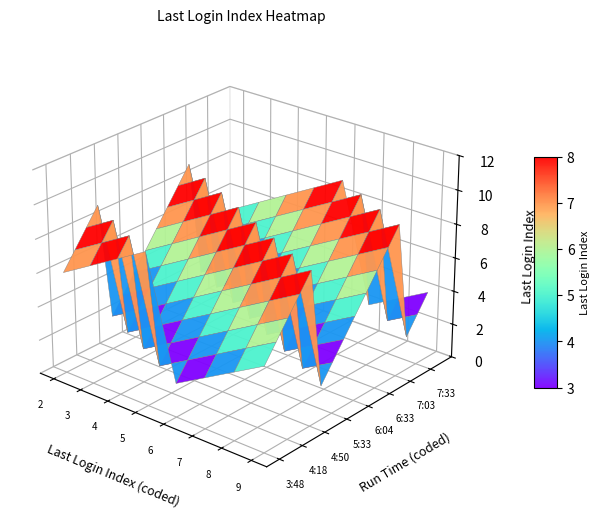

Reading right to left, transcribe all the data shown in this chart.

2: 5	4	3	2	9	8	7	6	5	4	3	2	9	8	7	6
3: 6	5	4	3	2	9	8	7	6	5	4	3	2	9	8	7
4: 7	6	5	4	3	2	9	8	7	6	5	4	3	2	9	8
5: 8	7	6	5	4	3	2	9	8	7	6	5	4	3	2	9
6: 9	8	7	6	5	4	3	2	9	8	7	6	5	4	3	2
7: 2	9	8	7	6	5	4	3	2	9	8	7	6	5	4	3
8: 3	2	9	8	7	6	5	4	3	2	9	8	7	6	5	4
9: 4	3	2	9	8	7	6	5	4	3	2	9	8	7	6	5